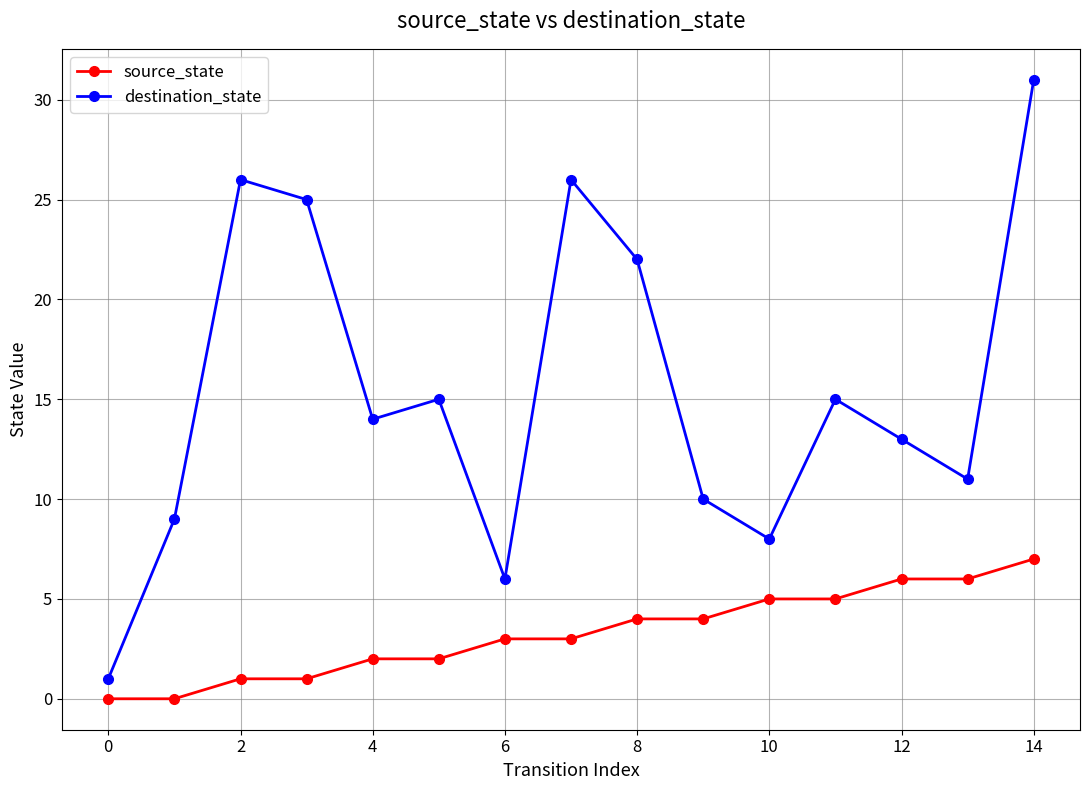

Rank the series by their maximum value, from lowest to highest.

source_state, destination_state